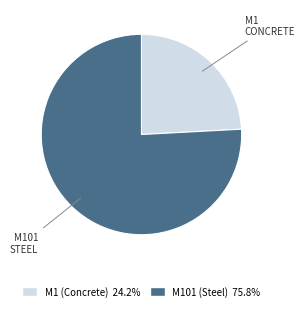

True or false: M101 (Steel) accounts for 76% of the total.

True